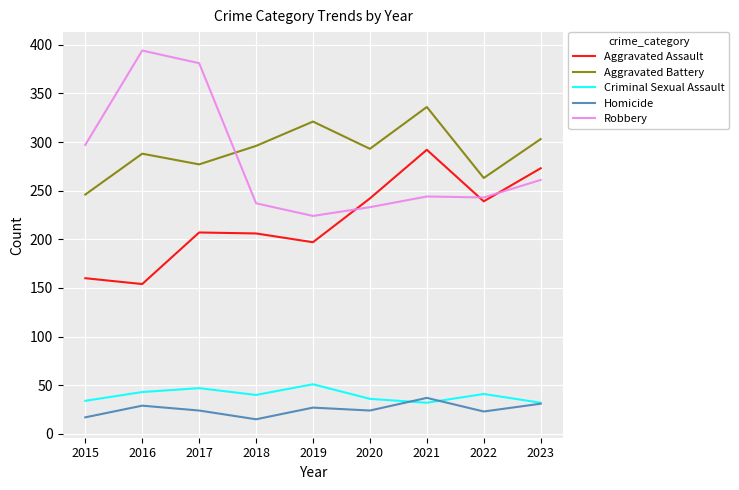

Read the Aggravated Assault value at 2021, to the nearest 5.

290